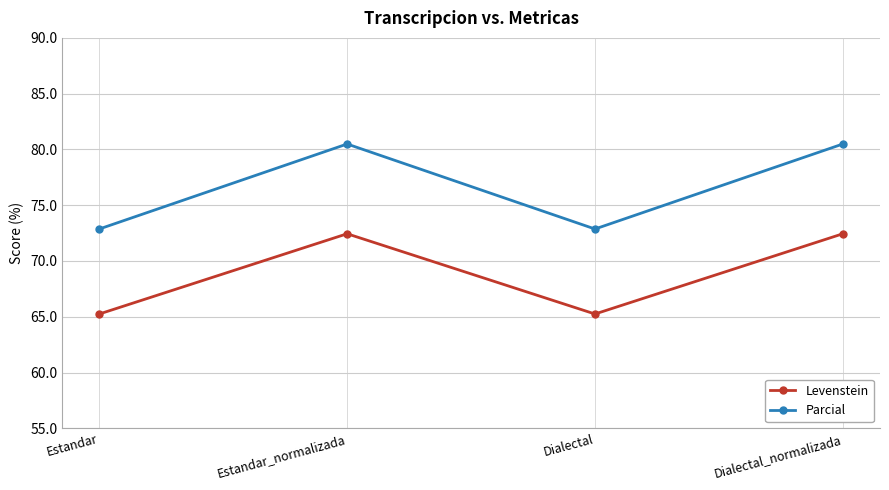

What is the sum of the Levenstein values at Dialectal_normalizada and Dialectal?

137.7